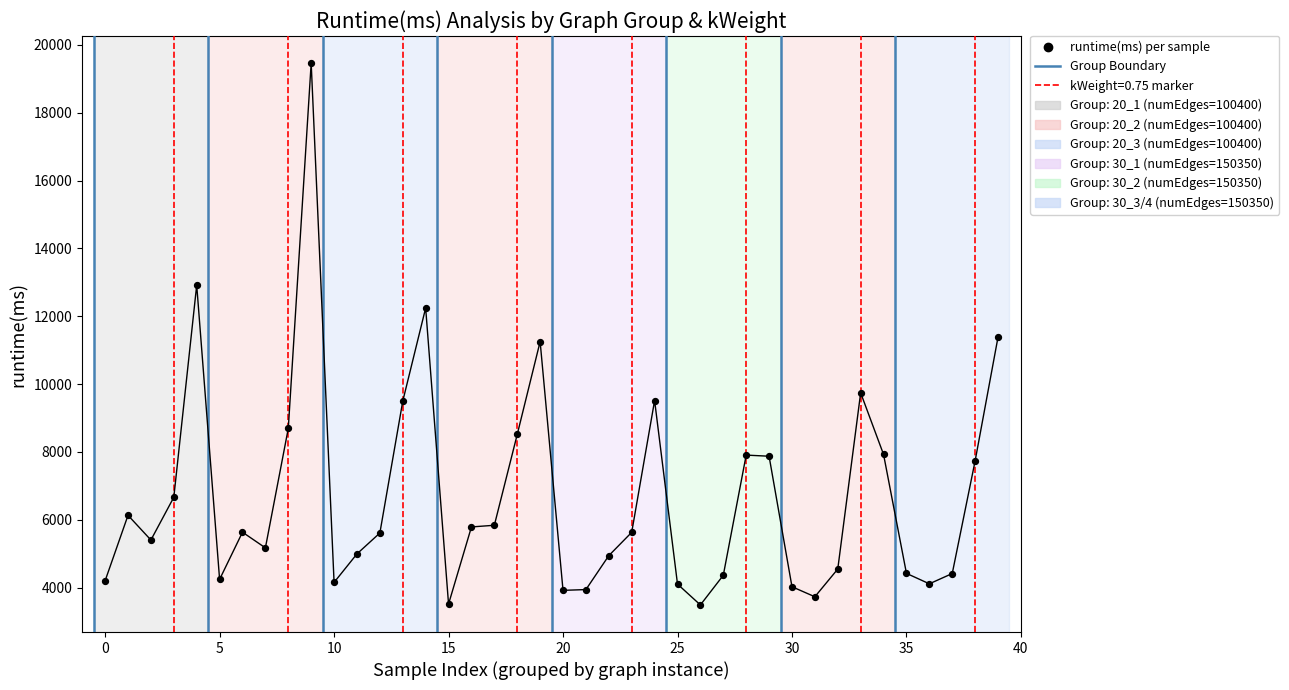

What is the range of Y values (max minus min)?

15977